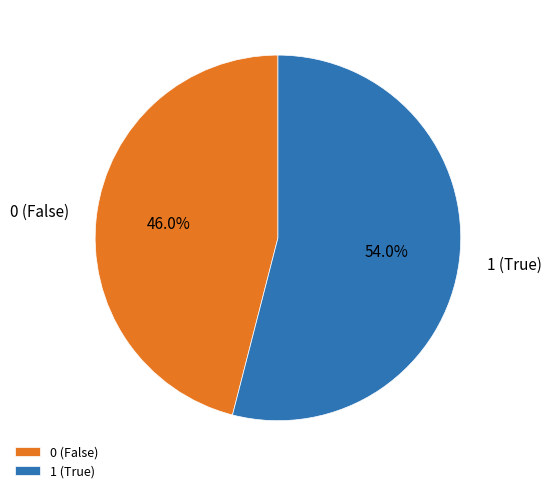

Does any single category account for the majority?

Yes